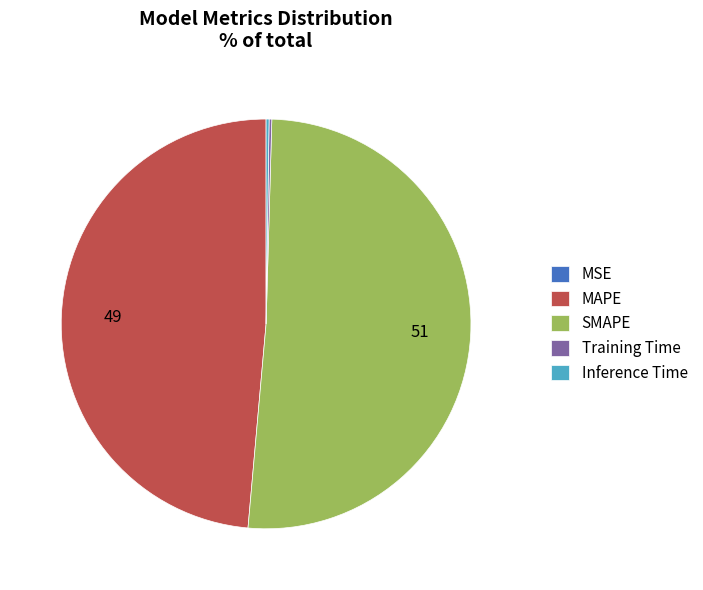

Do MAPE and SMAPE together represent more than half of the pie?

Yes